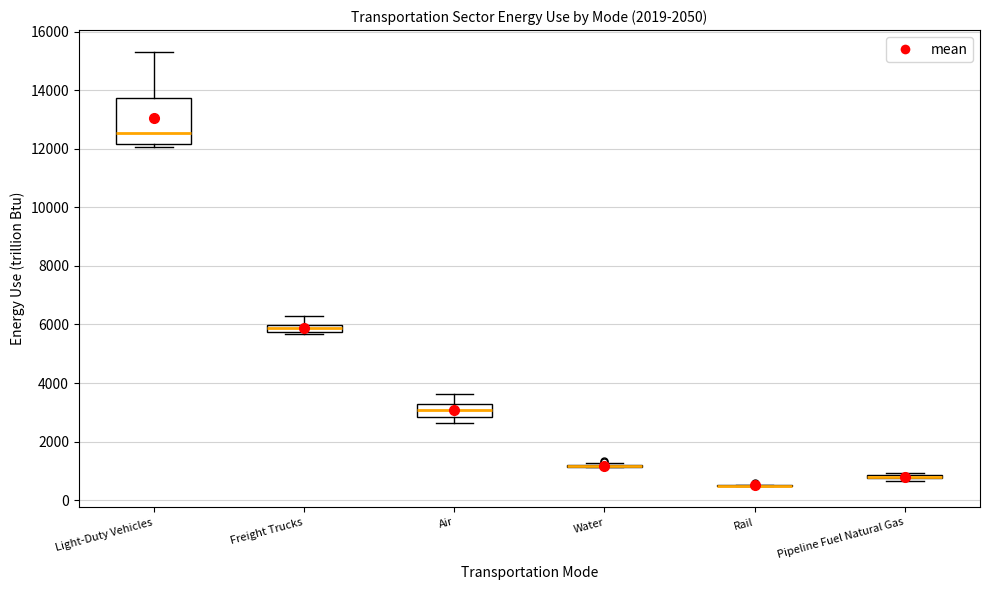

Which box is the tallest, from its lower edge to its upper edge?

Light-Duty Vehicles